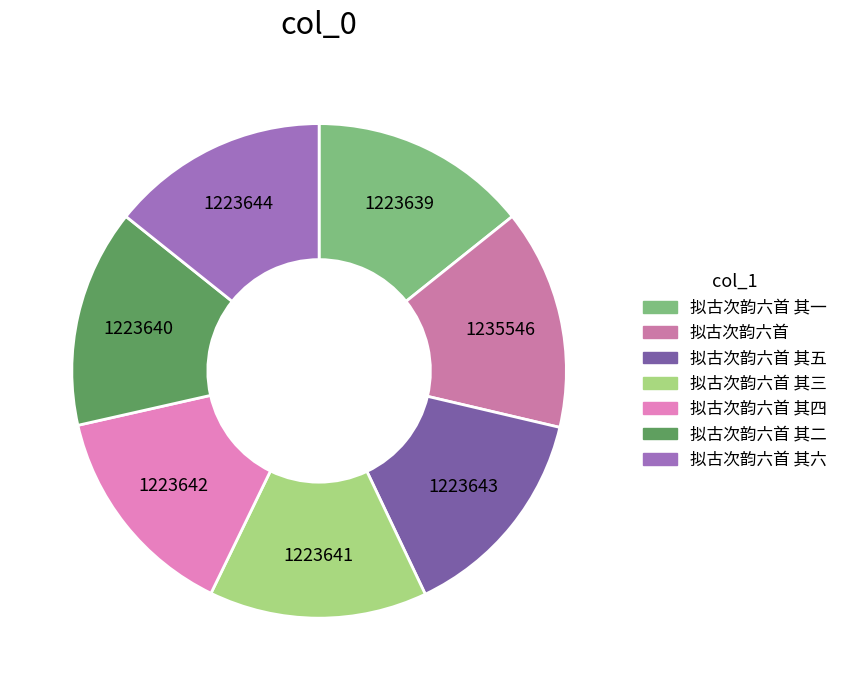

Rank the categories by value from lowest to highest.

拟古次韵六首 其一, 拟古次韵六首 其二, 拟古次韵六首 其三, 拟古次韵六首 其四, 拟古次韵六首 其五, 拟古次韵六首 其六, 拟古次韵六首